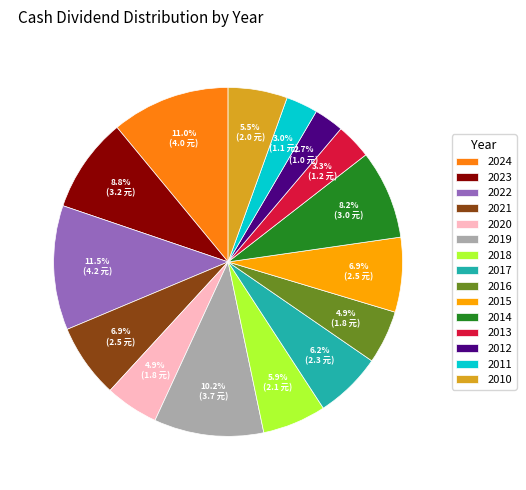

What portion of the pie excludes 2018?

94.1%